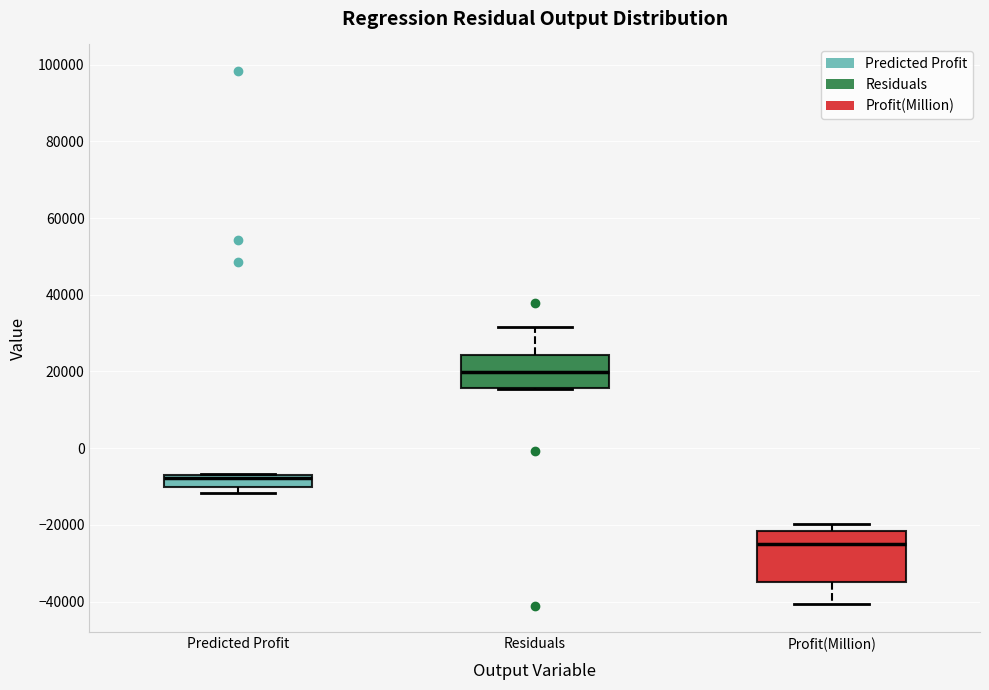

Reading left to right, read every box against the y-axis: the position of its median line, the range the box covers, and the ends of its whiskers. The values are not printed on the chart, so give them approximately, as read against the axis.

Predicted Profit: median -8000, box -10000 to -6000, whiskers -12000 to -6000
Residuals: median 20000, box 16000 to 24000, whiskers 16000 to 32000
Profit(Million): median -26000, box -34000 to -22000, whiskers -40000 to -20000